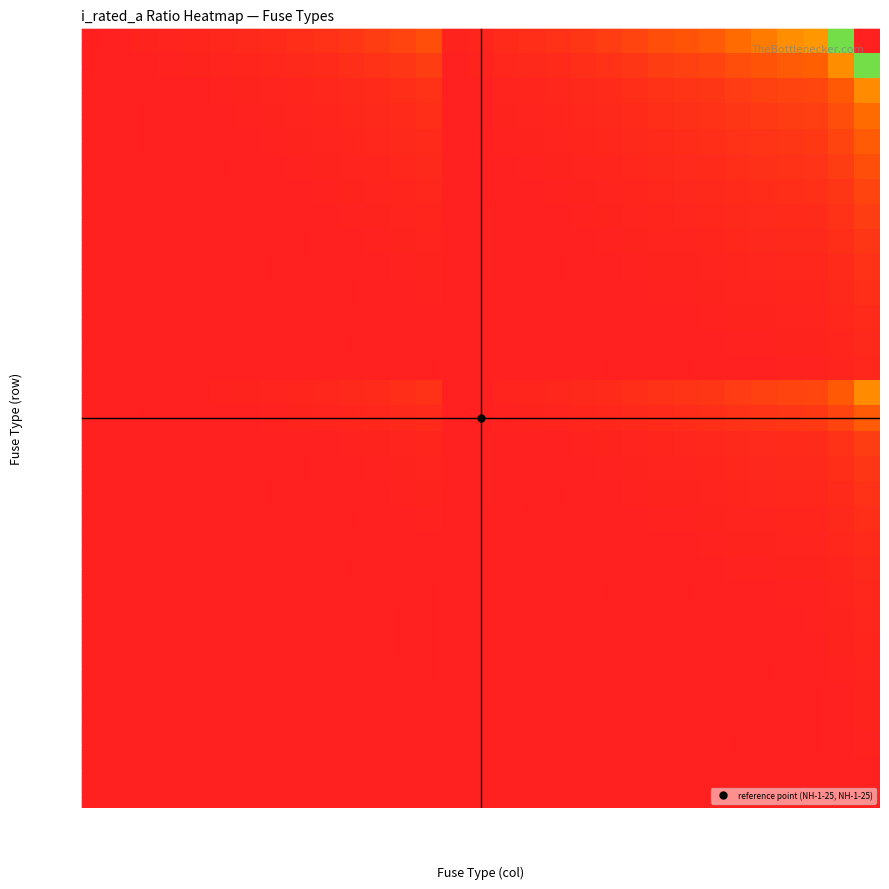

Reading right to left, what are all the values shown in this chart?

HV 6.3A: NH-2-1000=158.7	NH-2-630=100.0	NH-2-425=67.5	NH-2-400=63.5	NH-2-355=56.3	NH-2-315=50.0	NH-2-250=39.7	NH-2-224=35.6	NH-2-200=31.7	NH-1-160=25.4	NH-1-125=19.8	NH-1-100=15.9	NH-1-80=12.7	NH-1-63=10.0	NH-1-50=7.9	NH-1-25=4.0	NH-1-16=2.5	HV 200A=31.7	HV 160A=25.4	HV 125A=19.8	HV 100A=15.9	HV 80A=12.7	HV 63A=10.0	HV 50A=7.9	HV 40A=6.3	HV 31.5A=5.0	HV 25A=4.0	HV 20A=3.2	HV 16A=2.5	HV 10A=1.6	HV 6.3A=1.0
HV 10A: NH-2-1000=100.0	NH-2-630=63.0	NH-2-425=42.5	NH-2-400=40.0	NH-2-355=35.5	NH-2-315=31.5	NH-2-250=25.0	NH-2-224=22.4	NH-2-200=20.0	NH-1-160=16.0	NH-1-125=12.5	NH-1-100=10.0	NH-1-80=8.0	NH-1-63=6.3	NH-1-50=5.0	NH-1-25=2.5	NH-1-16=1.6	HV 200A=20.0	HV 160A=16.0	HV 125A=12.5	HV 100A=10.0	HV 80A=8.0	HV 63A=6.3	HV 50A=5.0	HV 40A=4.0	HV 31.5A=3.1	HV 25A=2.5	HV 20A=2.0	HV 16A=1.6	HV 10A=1.0	HV 6.3A=0.6
HV 16A: NH-2-1000=62.5	NH-2-630=39.4	NH-2-425=26.6	NH-2-400=25.0	NH-2-355=22.2	NH-2-315=19.7	NH-2-250=15.6	NH-2-224=14.0	NH-2-200=12.5	NH-1-160=10.0	NH-1-125=7.8	NH-1-100=6.2	NH-1-80=5.0	NH-1-63=3.9	NH-1-50=3.1	NH-1-25=1.6	NH-1-16=1.0	HV 200A=12.5	HV 160A=10.0	HV 125A=7.8	HV 100A=6.2	HV 80A=5.0	HV 63A=3.9	HV 50A=3.1	HV 40A=2.5	HV 31.5A=2.0	HV 25A=1.6	HV 20A=1.2	HV 16A=1.0	HV 10A=0.6	HV 6.3A=0.4
HV 20A: NH-2-1000=50.0	NH-2-630=31.5	NH-2-425=21.2	NH-2-400=20.0	NH-2-355=17.8	NH-2-315=15.8	NH-2-250=12.5	NH-2-224=11.2	NH-2-200=10.0	NH-1-160=8.0	NH-1-125=6.2	NH-1-100=5.0	NH-1-80=4.0	NH-1-63=3.1	NH-1-50=2.5	NH-1-25=1.2	NH-1-16=0.8	HV 200A=10.0	HV 160A=8.0	HV 125A=6.2	HV 100A=5.0	HV 80A=4.0	HV 63A=3.1	HV 50A=2.5	HV 40A=2.0	HV 31.5A=1.6	HV 25A=1.2	HV 20A=1.0	HV 16A=0.8	HV 10A=0.5	HV 6.3A=0.3
HV 25A: NH-2-1000=40.0	NH-2-630=25.2	NH-2-425=17.0	NH-2-400=16.0	NH-2-355=14.2	NH-2-315=12.6	NH-2-250=10.0	NH-2-224=9.0	NH-2-200=8.0	NH-1-160=6.4	NH-1-125=5.0	NH-1-100=4.0	NH-1-80=3.2	NH-1-63=2.5	NH-1-50=2.0	NH-1-25=1.0	NH-1-16=0.6	HV 200A=8.0	HV 160A=6.4	HV 125A=5.0	HV 100A=4.0	HV 80A=3.2	HV 63A=2.5	HV 50A=2.0	HV 40A=1.6	HV 31.5A=1.3	HV 25A=1.0	HV 20A=0.8	HV 16A=0.6	HV 10A=0.4	HV 6.3A=0.3
HV 31.5A: NH-2-1000=31.7	NH-2-630=20.0	NH-2-425=13.5	NH-2-400=12.7	NH-2-355=11.3	NH-2-315=10.0	NH-2-250=7.9	NH-2-224=7.1	NH-2-200=6.3	NH-1-160=5.1	NH-1-125=4.0	NH-1-100=3.2	NH-1-80=2.5	NH-1-63=2.0	NH-1-50=1.6	NH-1-25=0.8	NH-1-16=0.5	HV 200A=6.3	HV 160A=5.1	HV 125A=4.0	HV 100A=3.2	HV 80A=2.5	HV 63A=2.0	HV 50A=1.6	HV 40A=1.3	HV 31.5A=1.0	HV 25A=0.8	HV 20A=0.6	HV 16A=0.5	HV 10A=0.3	HV 6.3A=0.2
HV 40A: NH-2-1000=25.0	NH-2-630=15.8	NH-2-425=10.6	NH-2-400=10.0	NH-2-355=8.9	NH-2-315=7.9	NH-2-250=6.2	NH-2-224=5.6	NH-2-200=5.0	NH-1-160=4.0	NH-1-125=3.1	NH-1-100=2.5	NH-1-80=2.0	NH-1-63=1.6	NH-1-50=1.2	NH-1-25=0.6	NH-1-16=0.4	HV 200A=5.0	HV 160A=4.0	HV 125A=3.1	HV 100A=2.5	HV 80A=2.0	HV 63A=1.6	HV 50A=1.2	HV 40A=1.0	HV 31.5A=0.8	HV 25A=0.6	HV 20A=0.5	HV 16A=0.4	HV 10A=0.2	HV 6.3A=0.2
HV 50A: NH-2-1000=20.0	NH-2-630=12.6	NH-2-425=8.5	NH-2-400=8.0	NH-2-355=7.1	NH-2-315=6.3	NH-2-250=5.0	NH-2-224=4.5	NH-2-200=4.0	NH-1-160=3.2	NH-1-125=2.5	NH-1-100=2.0	NH-1-80=1.6	NH-1-63=1.3	NH-1-50=1.0	NH-1-25=0.5	NH-1-16=0.3	HV 200A=4.0	HV 160A=3.2	HV 125A=2.5	HV 100A=2.0	HV 80A=1.6	HV 63A=1.3	HV 50A=1.0	HV 40A=0.8	HV 31.5A=0.6	HV 25A=0.5	HV 20A=0.4	HV 16A=0.3	HV 10A=0.2	HV 6.3A=0.1
HV 63A: NH-2-1000=15.9	NH-2-630=10.0	NH-2-425=6.7	NH-2-400=6.3	NH-2-355=5.6	NH-2-315=5.0	NH-2-250=4.0	NH-2-224=3.6	NH-2-200=3.2	NH-1-160=2.5	NH-1-125=2.0	NH-1-100=1.6	NH-1-80=1.3	NH-1-63=1.0	NH-1-50=0.8	NH-1-25=0.4	NH-1-16=0.3	HV 200A=3.2	HV 160A=2.5	HV 125A=2.0	HV 100A=1.6	HV 80A=1.3	HV 63A=1.0	HV 50A=0.8	HV 40A=0.6	HV 31.5A=0.5	HV 25A=0.4	HV 20A=0.3	HV 16A=0.3	HV 10A=0.2	HV 6.3A=0.1
HV 80A: NH-2-1000=12.5	NH-2-630=7.9	NH-2-425=5.3	NH-2-400=5.0	NH-2-355=4.4	NH-2-315=3.9	NH-2-250=3.1	NH-2-224=2.8	NH-2-200=2.5	NH-1-160=2.0	NH-1-125=1.6	NH-1-100=1.2	NH-1-80=1.0	NH-1-63=0.8	NH-1-50=0.6	NH-1-25=0.3	NH-1-16=0.2	HV 200A=2.5	HV 160A=2.0	HV 125A=1.6	HV 100A=1.2	HV 80A=1.0	HV 63A=0.8	HV 50A=0.6	HV 40A=0.5	HV 31.5A=0.4	HV 25A=0.3	HV 20A=0.2	HV 16A=0.2	HV 10A=0.1	HV 6.3A=0.1
HV 100A: NH-2-1000=10.0	NH-2-630=6.3	NH-2-425=4.2	NH-2-400=4.0	NH-2-355=3.5	NH-2-315=3.1	NH-2-250=2.5	NH-2-224=2.2	NH-2-200=2.0	NH-1-160=1.6	NH-1-125=1.2	NH-1-100=1.0	NH-1-80=0.8	NH-1-63=0.6	NH-1-50=0.5	NH-1-25=0.2	NH-1-16=0.2	HV 200A=2.0	HV 160A=1.6	HV 125A=1.2	HV 100A=1.0	HV 80A=0.8	HV 63A=0.6	HV 50A=0.5	HV 40A=0.4	HV 31.5A=0.3	HV 25A=0.2	HV 20A=0.2	HV 16A=0.2	HV 10A=0.1	HV 6.3A=0.1
HV 125A: NH-2-1000=8.0	NH-2-630=5.0	NH-2-425=3.4	NH-2-400=3.2	NH-2-355=2.8	NH-2-315=2.5	NH-2-250=2.0	NH-2-224=1.8	NH-2-200=1.6	NH-1-160=1.3	NH-1-125=1.0	NH-1-100=0.8	NH-1-80=0.6	NH-1-63=0.5	NH-1-50=0.4	NH-1-25=0.2	NH-1-16=0.1	HV 200A=1.6	HV 160A=1.3	HV 125A=1.0	HV 100A=0.8	HV 80A=0.6	HV 63A=0.5	HV 50A=0.4	HV 40A=0.3	HV 31.5A=0.3	HV 25A=0.2	HV 20A=0.2	HV 16A=0.1	HV 10A=0.1	HV 6.3A=0.1
HV 160A: NH-2-1000=6.2	NH-2-630=3.9	NH-2-425=2.7	NH-2-400=2.5	NH-2-355=2.2	NH-2-315=2.0	NH-2-250=1.6	NH-2-224=1.4	NH-2-200=1.2	NH-1-160=1.0	NH-1-125=0.8	NH-1-100=0.6	NH-1-80=0.5	NH-1-63=0.4	NH-1-50=0.3	NH-1-25=0.2	NH-1-16=0.1	HV 200A=1.2	HV 160A=1.0	HV 125A=0.8	HV 100A=0.6	HV 80A=0.5	HV 63A=0.4	HV 50A=0.3	HV 40A=0.2	HV 31.5A=0.2	HV 25A=0.2	HV 20A=0.1	HV 16A=0.1	HV 10A=0.1	HV 6.3A=0.0
HV 200A: NH-2-1000=5.0	NH-2-630=3.1	NH-2-425=2.1	NH-2-400=2.0	NH-2-355=1.8	NH-2-315=1.6	NH-2-250=1.2	NH-2-224=1.1	NH-2-200=1.0	NH-1-160=0.8	NH-1-125=0.6	NH-1-100=0.5	NH-1-80=0.4	NH-1-63=0.3	NH-1-50=0.2	NH-1-25=0.1	NH-1-16=0.1	HV 200A=1.0	HV 160A=0.8	HV 125A=0.6	HV 100A=0.5	HV 80A=0.4	HV 63A=0.3	HV 50A=0.2	HV 40A=0.2	HV 31.5A=0.2	HV 25A=0.1	HV 20A=0.1	HV 16A=0.1	HV 10A=0.1	HV 6.3A=0.0
NH-1-16: NH-2-1000=62.5	NH-2-630=39.4	NH-2-425=26.6	NH-2-400=25.0	NH-2-355=22.2	NH-2-315=19.7	NH-2-250=15.6	NH-2-224=14.0	NH-2-200=12.5	NH-1-160=10.0	NH-1-125=7.8	NH-1-100=6.2	NH-1-80=5.0	NH-1-63=3.9	NH-1-50=3.1	NH-1-25=1.6	NH-1-16=1.0	HV 200A=12.5	HV 160A=10.0	HV 125A=7.8	HV 100A=6.2	HV 80A=5.0	HV 63A=3.9	HV 50A=3.1	HV 40A=2.5	HV 31.5A=2.0	HV 25A=1.6	HV 20A=1.2	HV 16A=1.0	HV 10A=0.6	HV 6.3A=0.4
NH-1-25: NH-2-1000=40.0	NH-2-630=25.2	NH-2-425=17.0	NH-2-400=16.0	NH-2-355=14.2	NH-2-315=12.6	NH-2-250=10.0	NH-2-224=9.0	NH-2-200=8.0	NH-1-160=6.4	NH-1-125=5.0	NH-1-100=4.0	NH-1-80=3.2	NH-1-63=2.5	NH-1-50=2.0	NH-1-25=1.0	NH-1-16=0.6	HV 200A=8.0	HV 160A=6.4	HV 125A=5.0	HV 100A=4.0	HV 80A=3.2	HV 63A=2.5	HV 50A=2.0	HV 40A=1.6	HV 31.5A=1.3	HV 25A=1.0	HV 20A=0.8	HV 16A=0.6	HV 10A=0.4	HV 6.3A=0.3
NH-1-50: NH-2-1000=20.0	NH-2-630=12.6	NH-2-425=8.5	NH-2-400=8.0	NH-2-355=7.1	NH-2-315=6.3	NH-2-250=5.0	NH-2-224=4.5	NH-2-200=4.0	NH-1-160=3.2	NH-1-125=2.5	NH-1-100=2.0	NH-1-80=1.6	NH-1-63=1.3	NH-1-50=1.0	NH-1-25=0.5	NH-1-16=0.3	HV 200A=4.0	HV 160A=3.2	HV 125A=2.5	HV 100A=2.0	HV 80A=1.6	HV 63A=1.3	HV 50A=1.0	HV 40A=0.8	HV 31.5A=0.6	HV 25A=0.5	HV 20A=0.4	HV 16A=0.3	HV 10A=0.2	HV 6.3A=0.1
NH-1-63: NH-2-1000=15.9	NH-2-630=10.0	NH-2-425=6.7	NH-2-400=6.3	NH-2-355=5.6	NH-2-315=5.0	NH-2-250=4.0	NH-2-224=3.6	NH-2-200=3.2	NH-1-160=2.5	NH-1-125=2.0	NH-1-100=1.6	NH-1-80=1.3	NH-1-63=1.0	NH-1-50=0.8	NH-1-25=0.4	NH-1-16=0.3	HV 200A=3.2	HV 160A=2.5	HV 125A=2.0	HV 100A=1.6	HV 80A=1.3	HV 63A=1.0	HV 50A=0.8	HV 40A=0.6	HV 31.5A=0.5	HV 25A=0.4	HV 20A=0.3	HV 16A=0.3	HV 10A=0.2	HV 6.3A=0.1
NH-1-80: NH-2-1000=12.5	NH-2-630=7.9	NH-2-425=5.3	NH-2-400=5.0	NH-2-355=4.4	NH-2-315=3.9	NH-2-250=3.1	NH-2-224=2.8	NH-2-200=2.5	NH-1-160=2.0	NH-1-125=1.6	NH-1-100=1.2	NH-1-80=1.0	NH-1-63=0.8	NH-1-50=0.6	NH-1-25=0.3	NH-1-16=0.2	HV 200A=2.5	HV 160A=2.0	HV 125A=1.6	HV 100A=1.2	HV 80A=1.0	HV 63A=0.8	HV 50A=0.6	HV 40A=0.5	HV 31.5A=0.4	HV 25A=0.3	HV 20A=0.2	HV 16A=0.2	HV 10A=0.1	HV 6.3A=0.1
NH-1-100: NH-2-1000=10.0	NH-2-630=6.3	NH-2-425=4.2	NH-2-400=4.0	NH-2-355=3.5	NH-2-315=3.1	NH-2-250=2.5	NH-2-224=2.2	NH-2-200=2.0	NH-1-160=1.6	NH-1-125=1.2	NH-1-100=1.0	NH-1-80=0.8	NH-1-63=0.6	NH-1-50=0.5	NH-1-25=0.2	NH-1-16=0.2	HV 200A=2.0	HV 160A=1.6	HV 125A=1.2	HV 100A=1.0	HV 80A=0.8	HV 63A=0.6	HV 50A=0.5	HV 40A=0.4	HV 31.5A=0.3	HV 25A=0.2	HV 20A=0.2	HV 16A=0.2	HV 10A=0.1	HV 6.3A=0.1
NH-1-125: NH-2-1000=8.0	NH-2-630=5.0	NH-2-425=3.4	NH-2-400=3.2	NH-2-355=2.8	NH-2-315=2.5	NH-2-250=2.0	NH-2-224=1.8	NH-2-200=1.6	NH-1-160=1.3	NH-1-125=1.0	NH-1-100=0.8	NH-1-80=0.6	NH-1-63=0.5	NH-1-50=0.4	NH-1-25=0.2	NH-1-16=0.1	HV 200A=1.6	HV 160A=1.3	HV 125A=1.0	HV 100A=0.8	HV 80A=0.6	HV 63A=0.5	HV 50A=0.4	HV 40A=0.3	HV 31.5A=0.3	HV 25A=0.2	HV 20A=0.2	HV 16A=0.1	HV 10A=0.1	HV 6.3A=0.1
NH-1-160: NH-2-1000=6.2	NH-2-630=3.9	NH-2-425=2.7	NH-2-400=2.5	NH-2-355=2.2	NH-2-315=2.0	NH-2-250=1.6	NH-2-224=1.4	NH-2-200=1.2	NH-1-160=1.0	NH-1-125=0.8	NH-1-100=0.6	NH-1-80=0.5	NH-1-63=0.4	NH-1-50=0.3	NH-1-25=0.2	NH-1-16=0.1	HV 200A=1.2	HV 160A=1.0	HV 125A=0.8	HV 100A=0.6	HV 80A=0.5	HV 63A=0.4	HV 50A=0.3	HV 40A=0.2	HV 31.5A=0.2	HV 25A=0.2	HV 20A=0.1	HV 16A=0.1	HV 10A=0.1	HV 6.3A=0.0
NH-2-200: NH-2-1000=5.0	NH-2-630=3.1	NH-2-425=2.1	NH-2-400=2.0	NH-2-355=1.8	NH-2-315=1.6	NH-2-250=1.2	NH-2-224=1.1	NH-2-200=1.0	NH-1-160=0.8	NH-1-125=0.6	NH-1-100=0.5	NH-1-80=0.4	NH-1-63=0.3	NH-1-50=0.2	NH-1-25=0.1	NH-1-16=0.1	HV 200A=1.0	HV 160A=0.8	HV 125A=0.6	HV 100A=0.5	HV 80A=0.4	HV 63A=0.3	HV 50A=0.2	HV 40A=0.2	HV 31.5A=0.2	HV 25A=0.1	HV 20A=0.1	HV 16A=0.1	HV 10A=0.1	HV 6.3A=0.0
NH-2-224: NH-2-1000=4.5	NH-2-630=2.8	NH-2-425=1.9	NH-2-400=1.8	NH-2-355=1.6	NH-2-315=1.4	NH-2-250=1.1	NH-2-224=1.0	NH-2-200=0.9	NH-1-160=0.7	NH-1-125=0.6	NH-1-100=0.4	NH-1-80=0.4	NH-1-63=0.3	NH-1-50=0.2	NH-1-25=0.1	NH-1-16=0.1	HV 200A=0.9	HV 160A=0.7	HV 125A=0.6	HV 100A=0.4	HV 80A=0.4	HV 63A=0.3	HV 50A=0.2	HV 40A=0.2	HV 31.5A=0.1	HV 25A=0.1	HV 20A=0.1	HV 16A=0.1	HV 10A=0.0	HV 6.3A=0.0
NH-2-250: NH-2-1000=4.0	NH-2-630=2.5	NH-2-425=1.7	NH-2-400=1.6	NH-2-355=1.4	NH-2-315=1.3	NH-2-250=1.0	NH-2-224=0.9	NH-2-200=0.8	NH-1-160=0.6	NH-1-125=0.5	NH-1-100=0.4	NH-1-80=0.3	NH-1-63=0.3	NH-1-50=0.2	NH-1-25=0.1	NH-1-16=0.1	HV 200A=0.8	HV 160A=0.6	HV 125A=0.5	HV 100A=0.4	HV 80A=0.3	HV 63A=0.3	HV 50A=0.2	HV 40A=0.2	HV 31.5A=0.1	HV 25A=0.1	HV 20A=0.1	HV 16A=0.1	HV 10A=0.0	HV 6.3A=0.0
NH-2-315: NH-2-1000=3.2	NH-2-630=2.0	NH-2-425=1.3	NH-2-400=1.3	NH-2-355=1.1	NH-2-315=1.0	NH-2-250=0.8	NH-2-224=0.7	NH-2-200=0.6	NH-1-160=0.5	NH-1-125=0.4	NH-1-100=0.3	NH-1-80=0.3	NH-1-63=0.2	NH-1-50=0.2	NH-1-25=0.1	NH-1-16=0.1	HV 200A=0.6	HV 160A=0.5	HV 125A=0.4	HV 100A=0.3	HV 80A=0.3	HV 63A=0.2	HV 50A=0.2	HV 40A=0.1	HV 31.5A=0.1	HV 25A=0.1	HV 20A=0.1	HV 16A=0.1	HV 10A=0.0	HV 6.3A=0.0
NH-2-355: NH-2-1000=2.8	NH-2-630=1.8	NH-2-425=1.2	NH-2-400=1.1	NH-2-355=1.0	NH-2-315=0.9	NH-2-250=0.7	NH-2-224=0.6	NH-2-200=0.6	NH-1-160=0.5	NH-1-125=0.4	NH-1-100=0.3	NH-1-80=0.2	NH-1-63=0.2	NH-1-50=0.1	NH-1-25=0.1	NH-1-16=0.0	HV 200A=0.6	HV 160A=0.5	HV 125A=0.4	HV 100A=0.3	HV 80A=0.2	HV 63A=0.2	HV 50A=0.1	HV 40A=0.1	HV 31.5A=0.1	HV 25A=0.1	HV 20A=0.1	HV 16A=0.0	HV 10A=0.0	HV 6.3A=0.0
NH-2-400: NH-2-1000=2.5	NH-2-630=1.6	NH-2-425=1.1	NH-2-400=1.0	NH-2-355=0.9	NH-2-315=0.8	NH-2-250=0.6	NH-2-224=0.6	NH-2-200=0.5	NH-1-160=0.4	NH-1-125=0.3	NH-1-100=0.2	NH-1-80=0.2	NH-1-63=0.2	NH-1-50=0.1	NH-1-25=0.1	NH-1-16=0.0	HV 200A=0.5	HV 160A=0.4	HV 125A=0.3	HV 100A=0.2	HV 80A=0.2	HV 63A=0.2	HV 50A=0.1	HV 40A=0.1	HV 31.5A=0.1	HV 25A=0.1	HV 20A=0.1	HV 16A=0.0	HV 10A=0.0	HV 6.3A=0.0
NH-2-425: NH-2-1000=2.4	NH-2-630=1.5	NH-2-425=1.0	NH-2-400=0.9	NH-2-355=0.8	NH-2-315=0.7	NH-2-250=0.6	NH-2-224=0.5	NH-2-200=0.5	NH-1-160=0.4	NH-1-125=0.3	NH-1-100=0.2	NH-1-80=0.2	NH-1-63=0.1	NH-1-50=0.1	NH-1-25=0.1	NH-1-16=0.0	HV 200A=0.5	HV 160A=0.4	HV 125A=0.3	HV 100A=0.2	HV 80A=0.2	HV 63A=0.1	HV 50A=0.1	HV 40A=0.1	HV 31.5A=0.1	HV 25A=0.1	HV 20A=0.0	HV 16A=0.0	HV 10A=0.0	HV 6.3A=0.0
NH-2-630: NH-2-1000=1.6	NH-2-630=1.0	NH-2-425=0.7	NH-2-400=0.6	NH-2-355=0.6	NH-2-315=0.5	NH-2-250=0.4	NH-2-224=0.4	NH-2-200=0.3	NH-1-160=0.3	NH-1-125=0.2	NH-1-100=0.2	NH-1-80=0.1	NH-1-63=0.1	NH-1-50=0.1	NH-1-25=0.0	NH-1-16=0.0	HV 200A=0.3	HV 160A=0.3	HV 125A=0.2	HV 100A=0.2	HV 80A=0.1	HV 63A=0.1	HV 50A=0.1	HV 40A=0.1	HV 31.5A=0.1	HV 25A=0.0	HV 20A=0.0	HV 16A=0.0	HV 10A=0.0	HV 6.3A=0.0
NH-2-1000: NH-2-1000=1.0	NH-2-630=0.6	NH-2-425=0.4	NH-2-400=0.4	NH-2-355=0.4	NH-2-315=0.3	NH-2-250=0.2	NH-2-224=0.2	NH-2-200=0.2	NH-1-160=0.2	NH-1-125=0.1	NH-1-100=0.1	NH-1-80=0.1	NH-1-63=0.1	NH-1-50=0.1	NH-1-25=0.0	NH-1-16=0.0	HV 200A=0.2	HV 160A=0.2	HV 125A=0.1	HV 100A=0.1	HV 80A=0.1	HV 63A=0.1	HV 50A=0.1	HV 40A=0.0	HV 31.5A=0.0	HV 25A=0.0	HV 20A=0.0	HV 16A=0.0	HV 10A=0.0	HV 6.3A=0.0